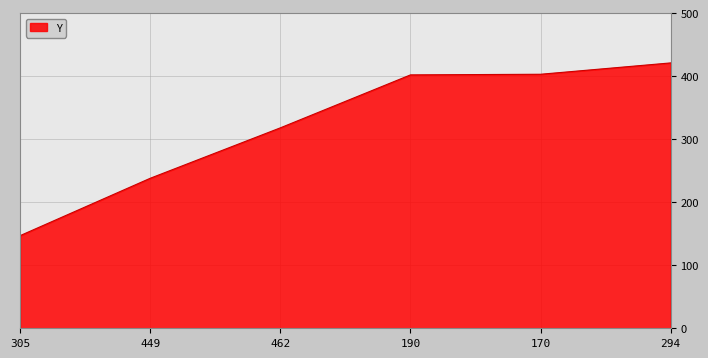

How many series are shown in this chart?

1